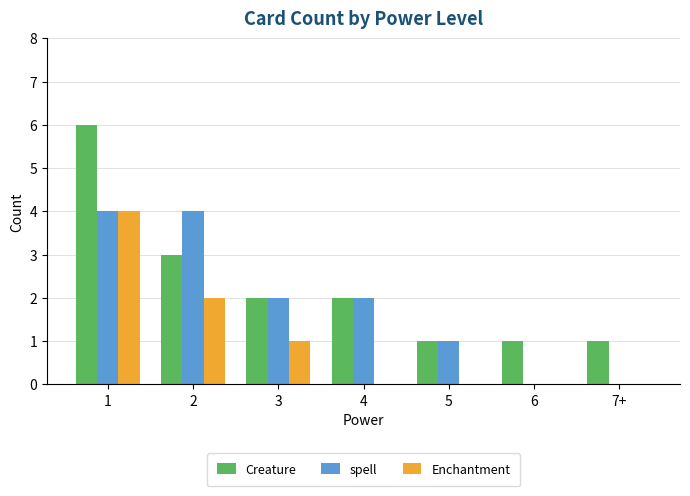

The value of spell at 6 is 3. True or false?

False